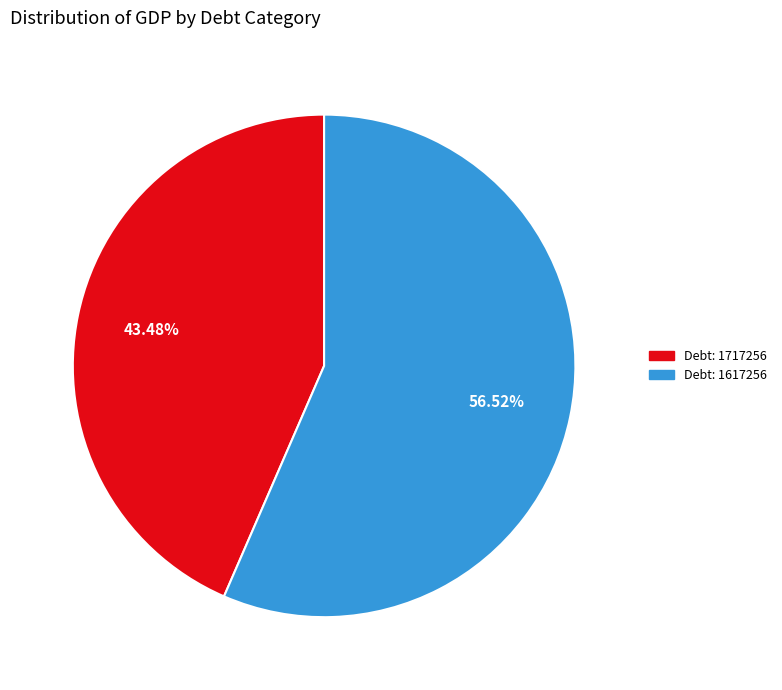

Is there a majority slice in this chart?

Yes